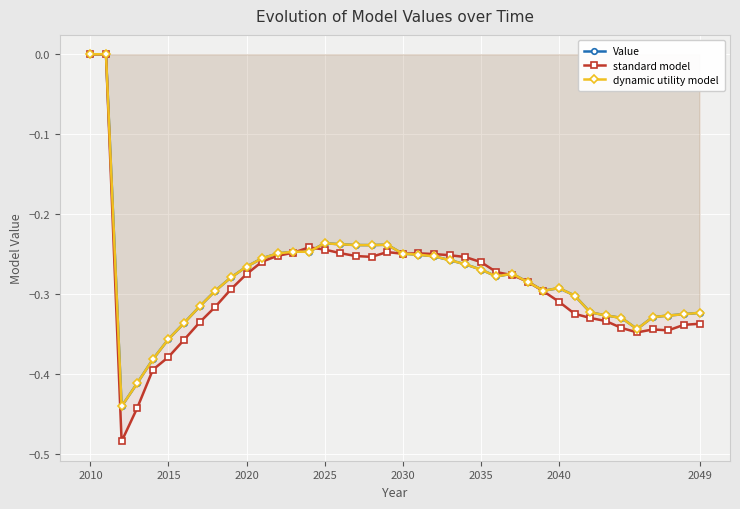

What is the lowest value of the standard model series?

-0.5